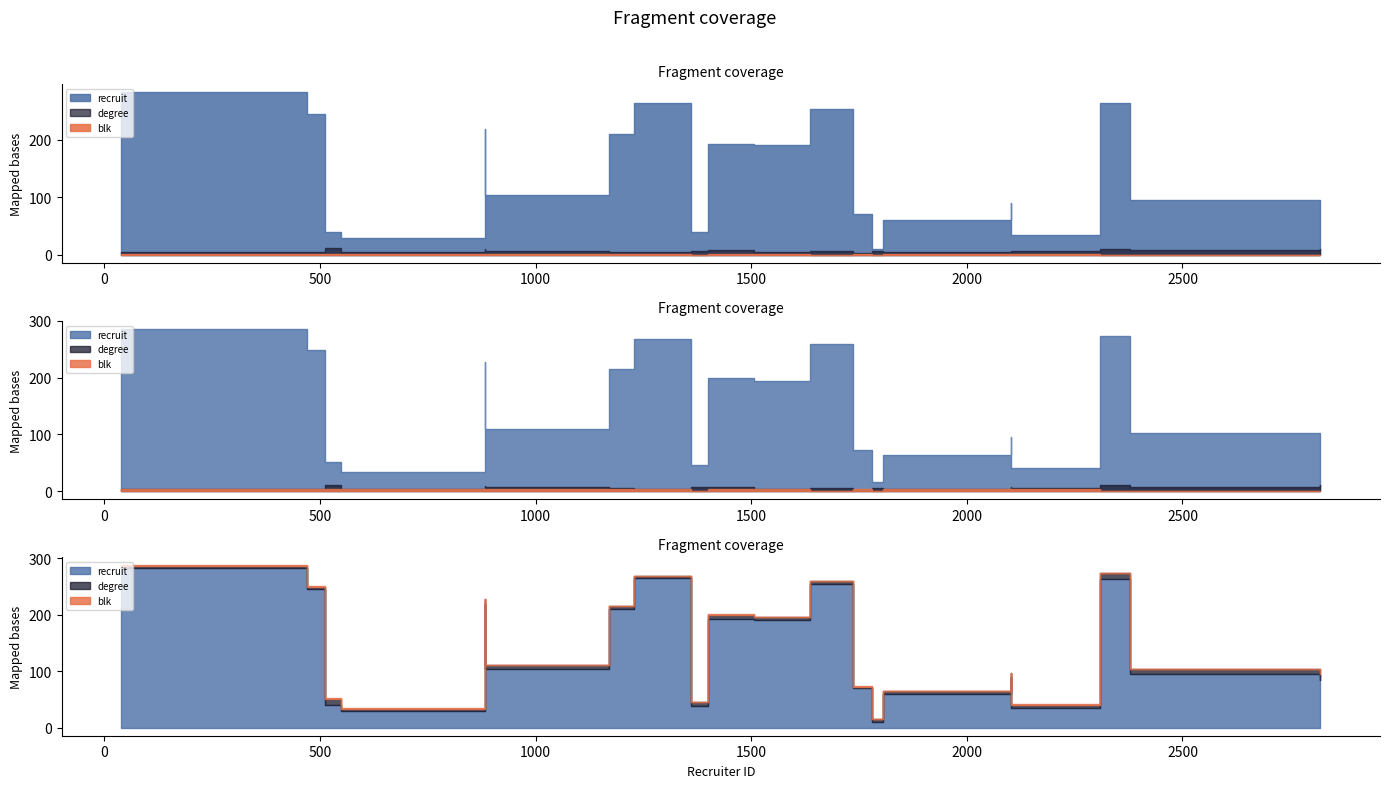

How many degree values are between 4 and 8?

15